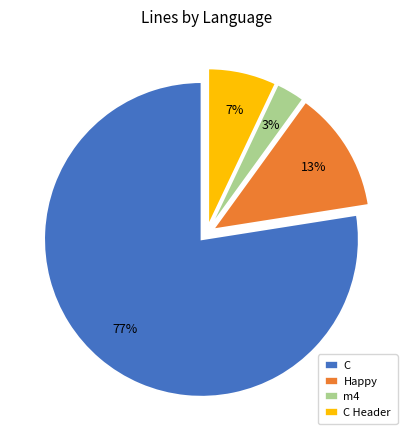

Which category accounts for the majority?

C